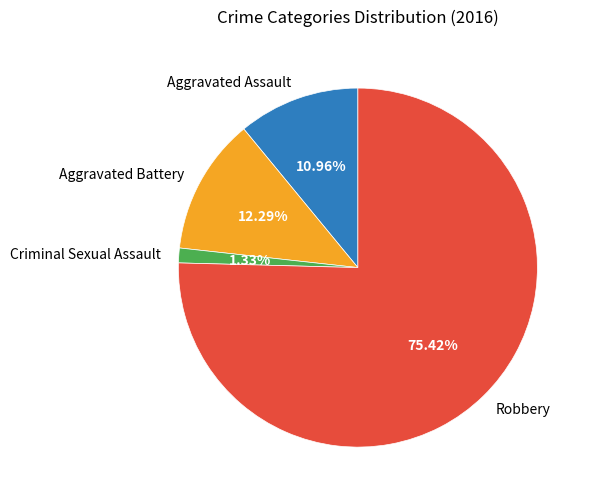

To the nearest percent, what is the combined percentage of Robbery and Criminal Sexual Assault?

77%